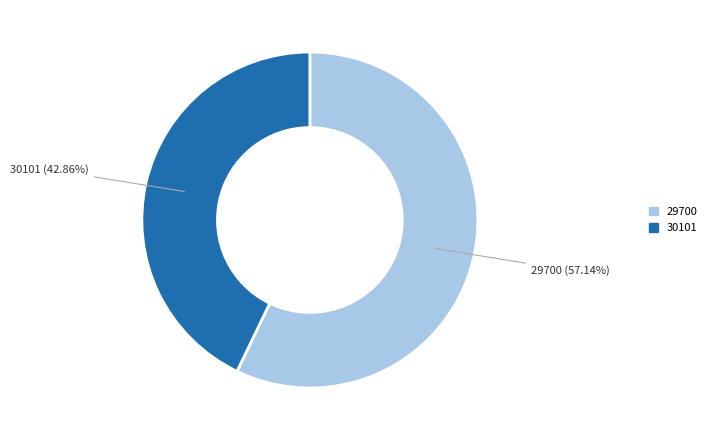

How many slices are in this pie chart?

2